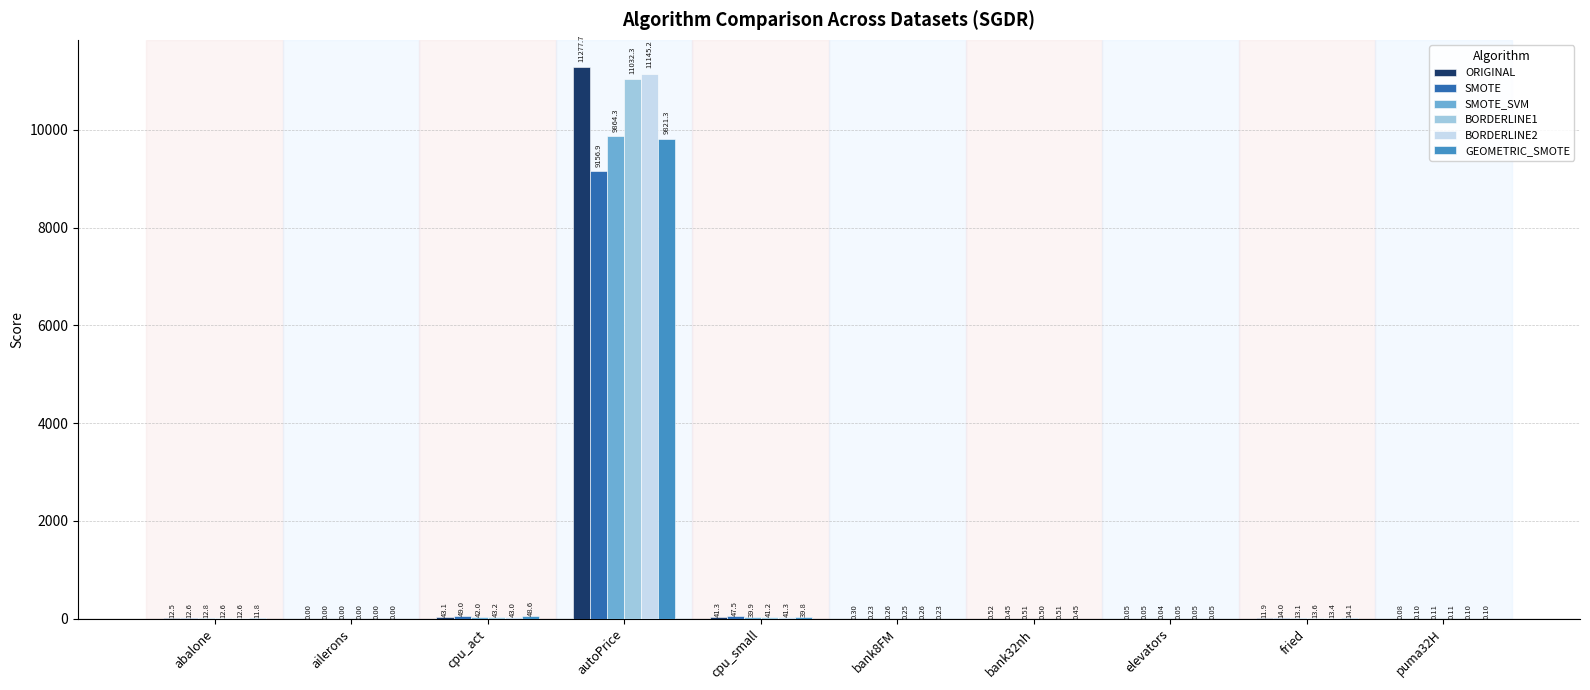

Which series has the largest total across all categories?

ORIGINAL